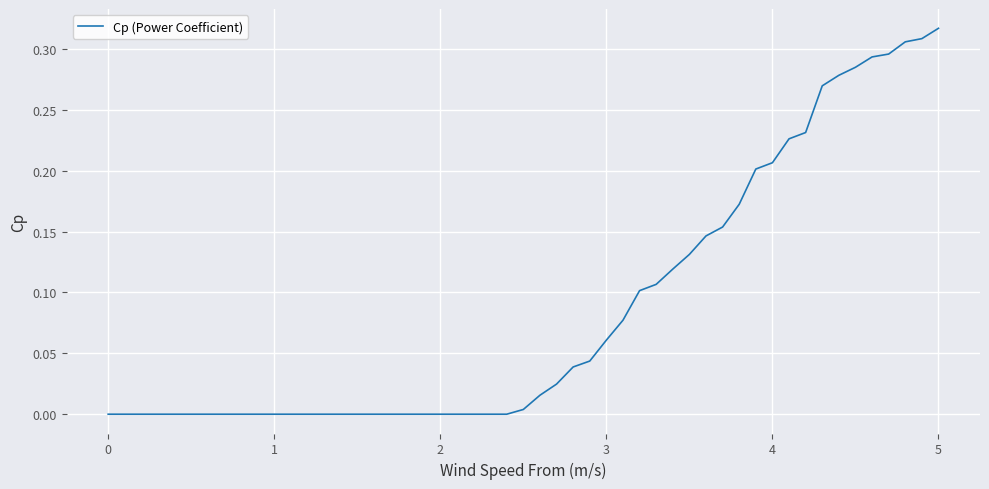

Which label corresponds to the largest value in the chart?

5